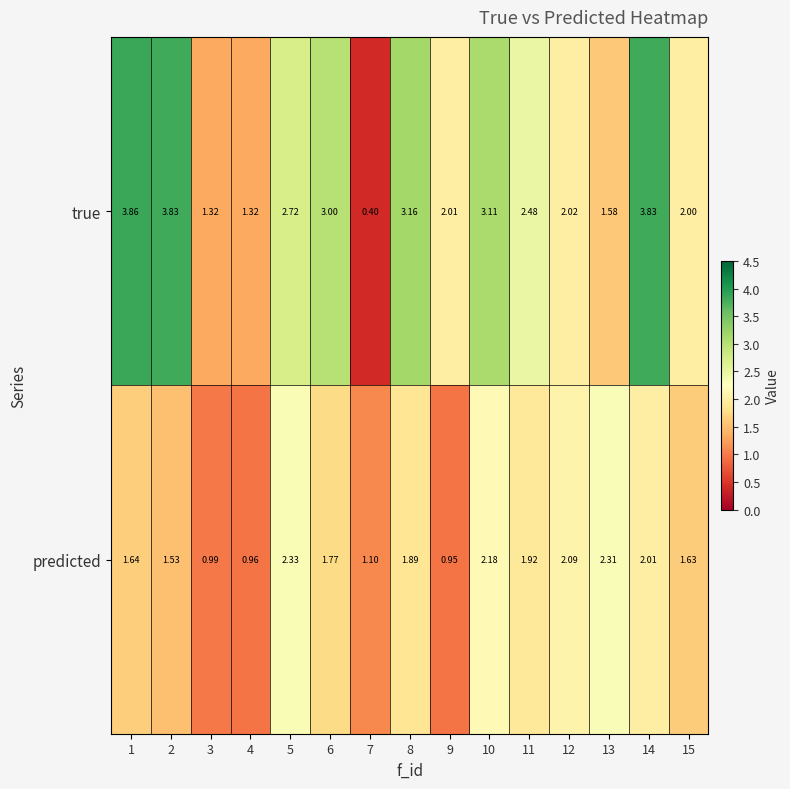

Between 12 and 15, which series saw the biggest shift?

predicted